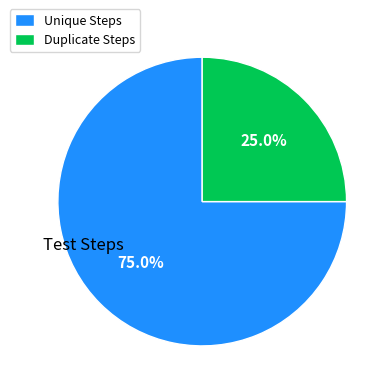

How many slices are in this pie chart?

2